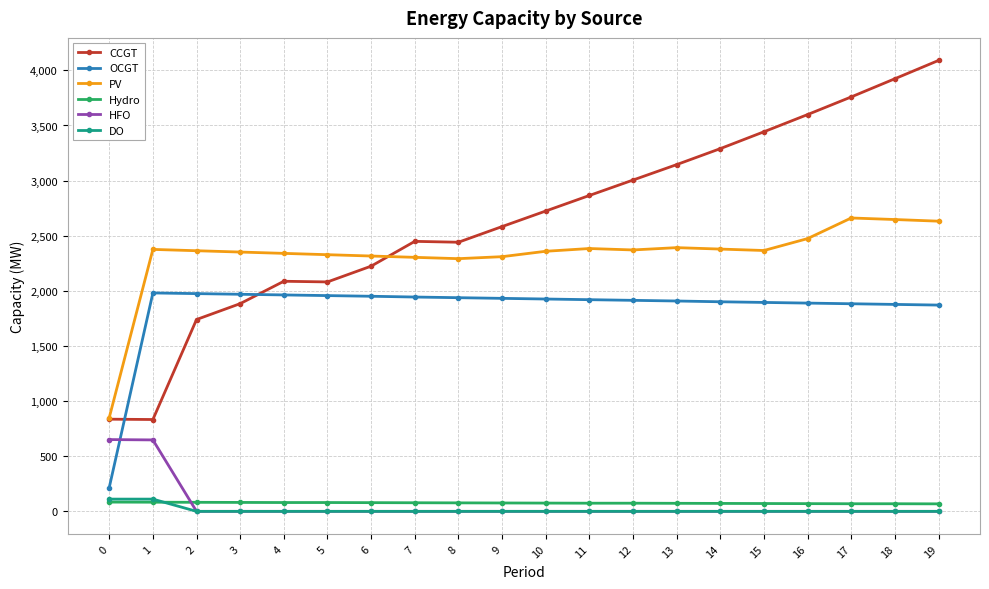

The value of Hydro at 12 is 74. True or false?

True